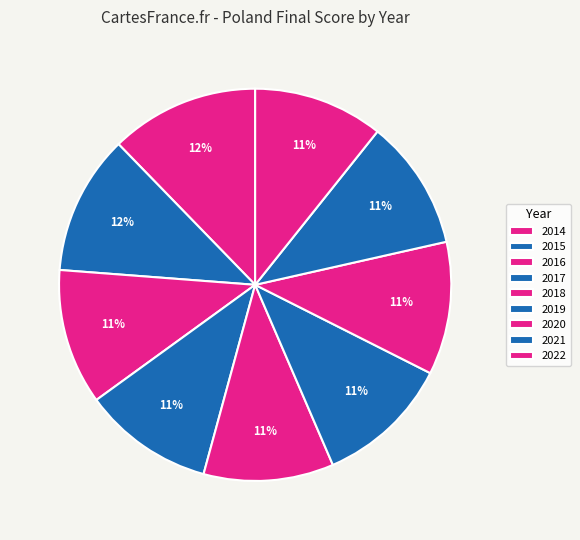

True or false: 2019 accounts for 3% of the total.

False